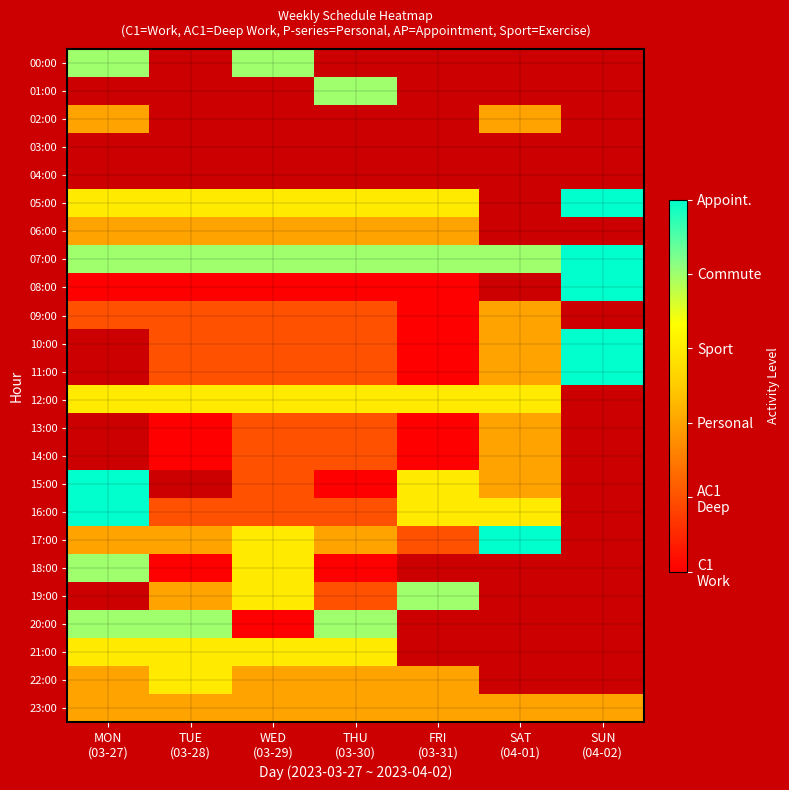

Which has a higher value, WED
(03-29) or TUE
(03-28)?

TUE
(03-28)